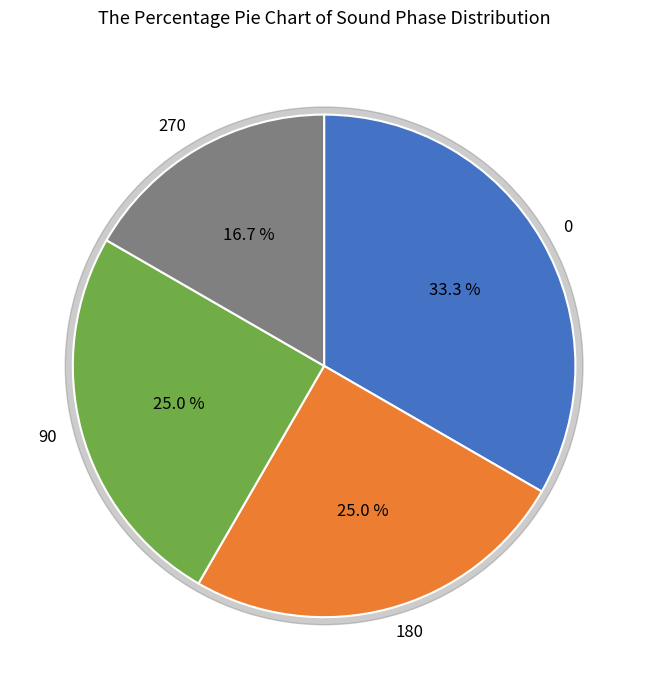

Which slice is the smallest?

270